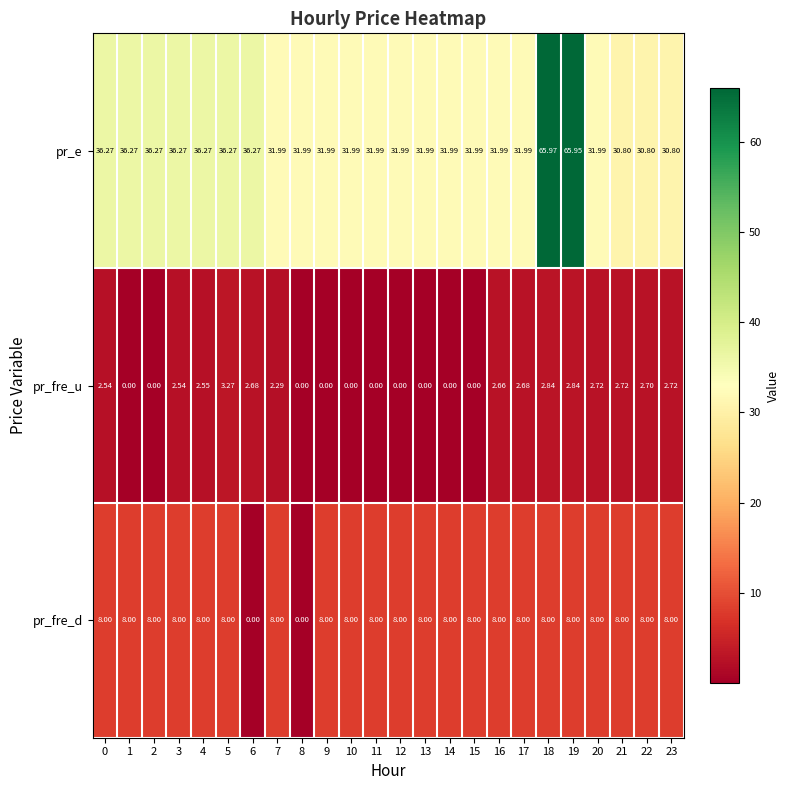

Is the value of pr_fre_u at 23 greater than the value of pr_fre_d at 19?

No